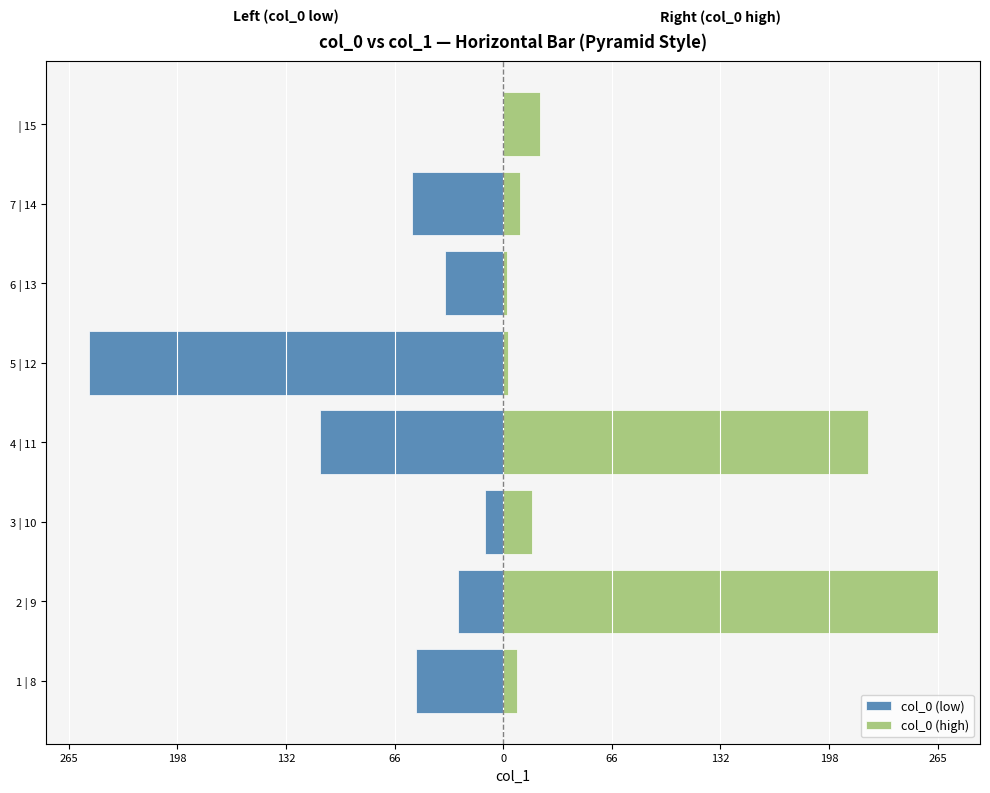

How many distinct data groups are displayed?

2